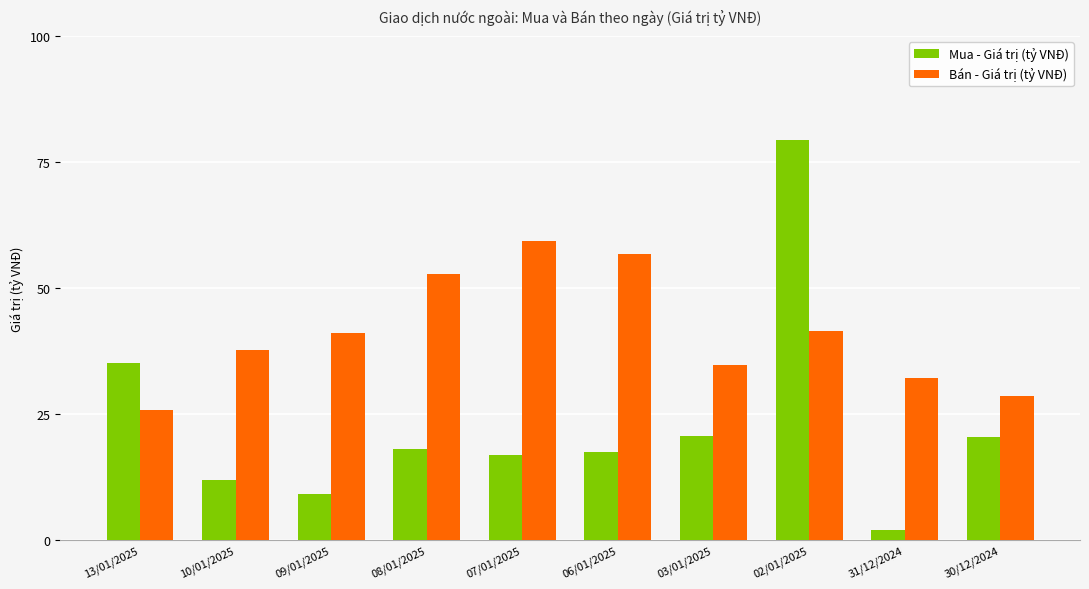

The Bán - Giá trị (tỷ VNĐ) series shows 56.7 at 06/01/2025. True or false?

True